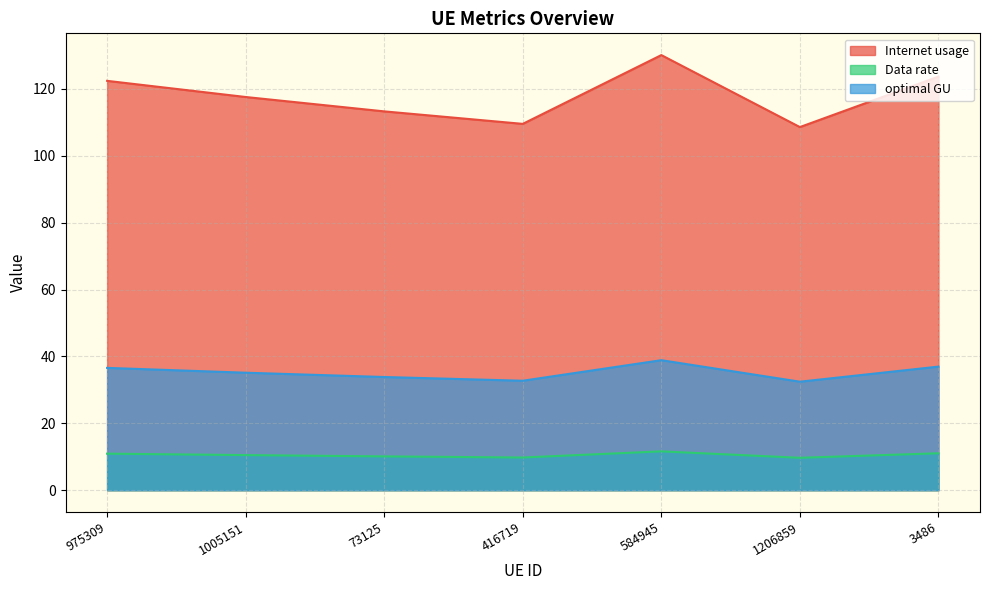

Which category has the lowest value across all series?

1206859